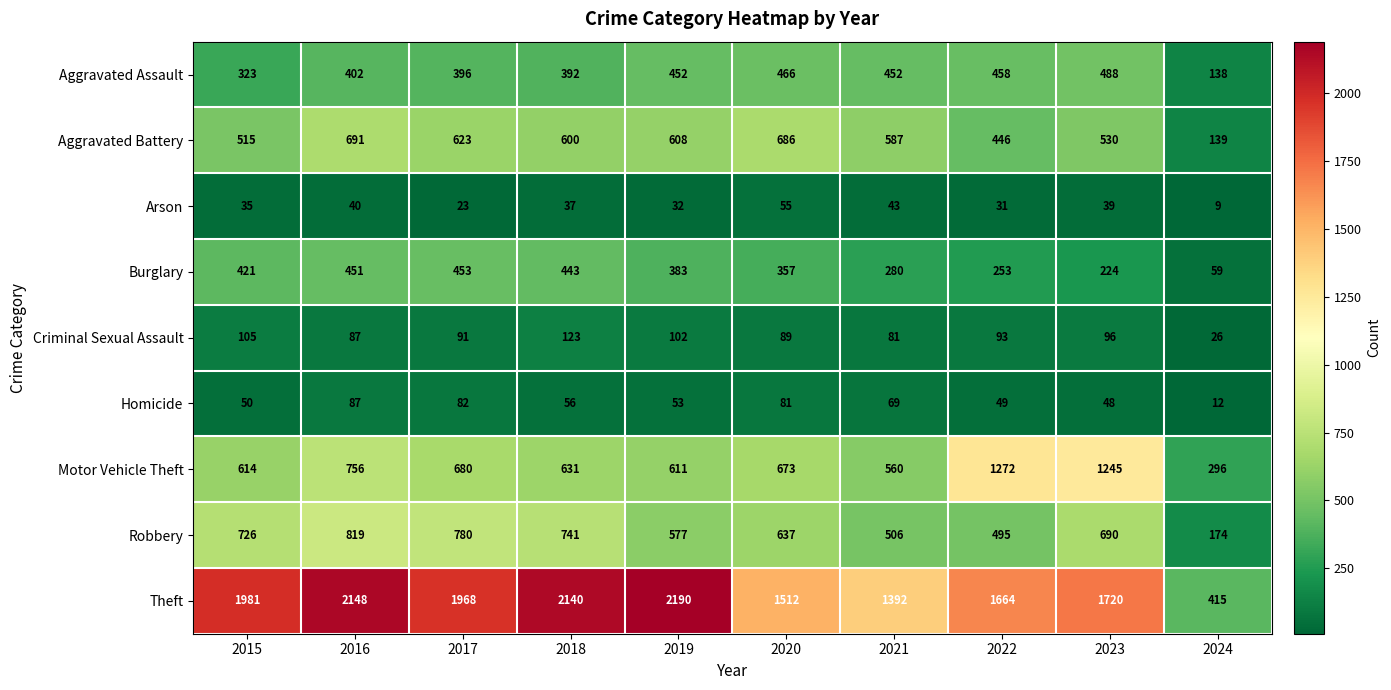

What is the difference between the maximum and minimum values in the Motor Vehicle Theft series?

976